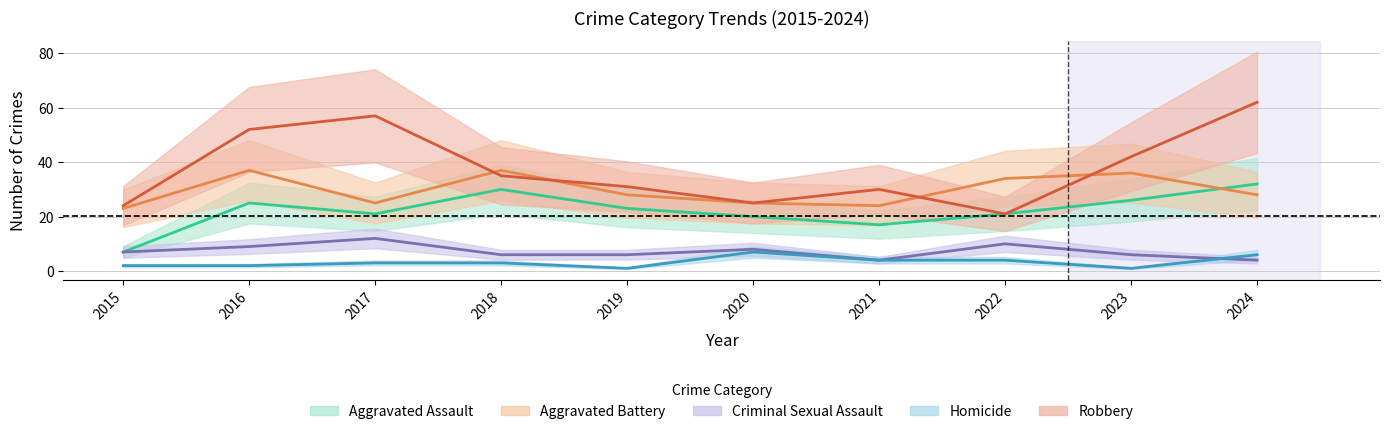

The value of Aggravated Assault at 2021 is 17. True or false?

True